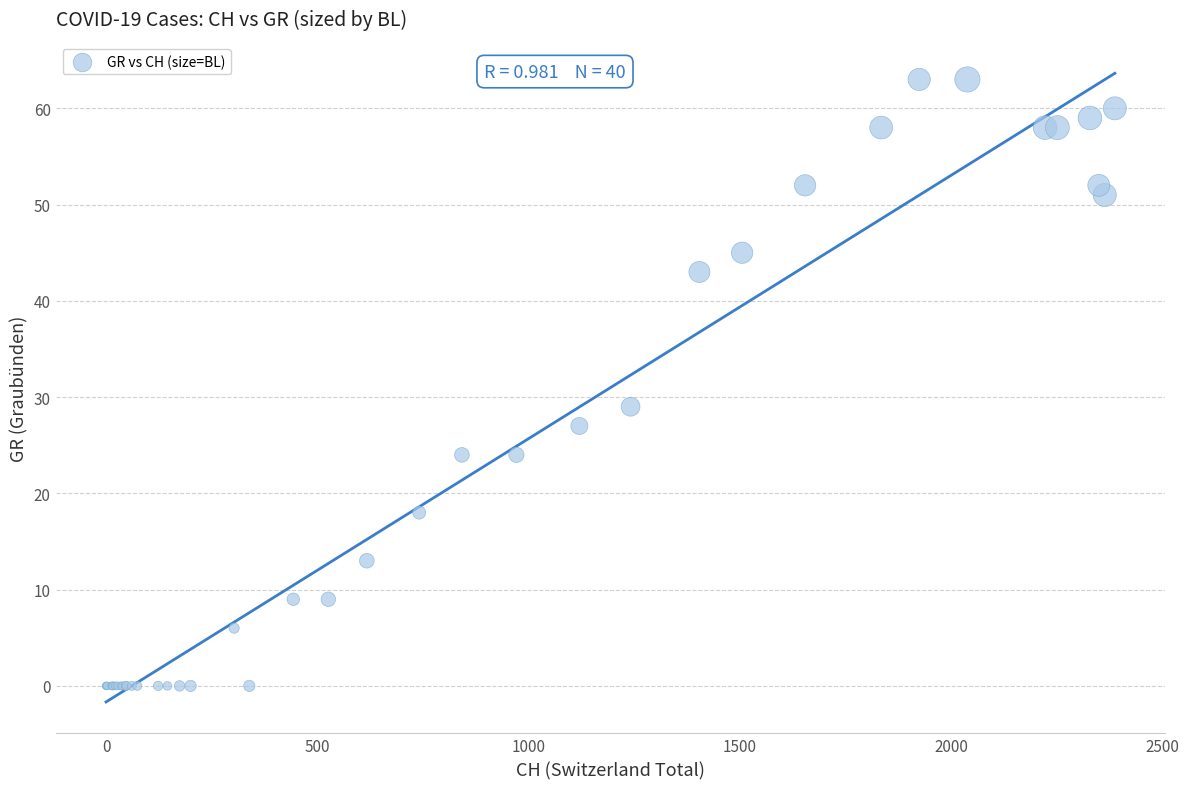

What Y value in the scatter plot is closest to 31?

29